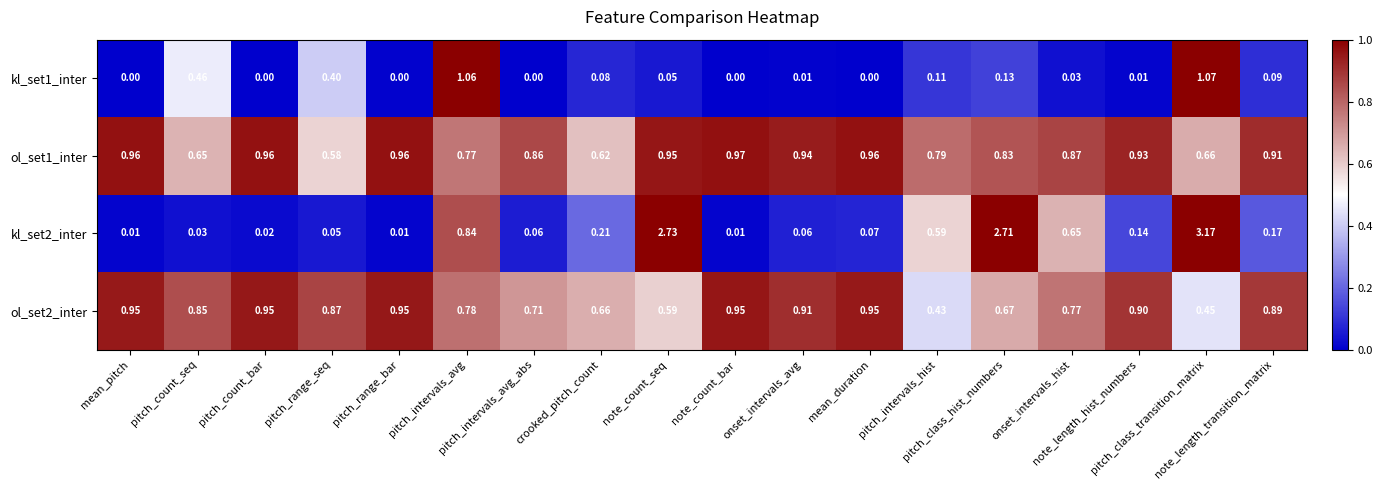

Which has a higher value, note_length_hist_numbers or note_count_bar?

note_length_hist_numbers